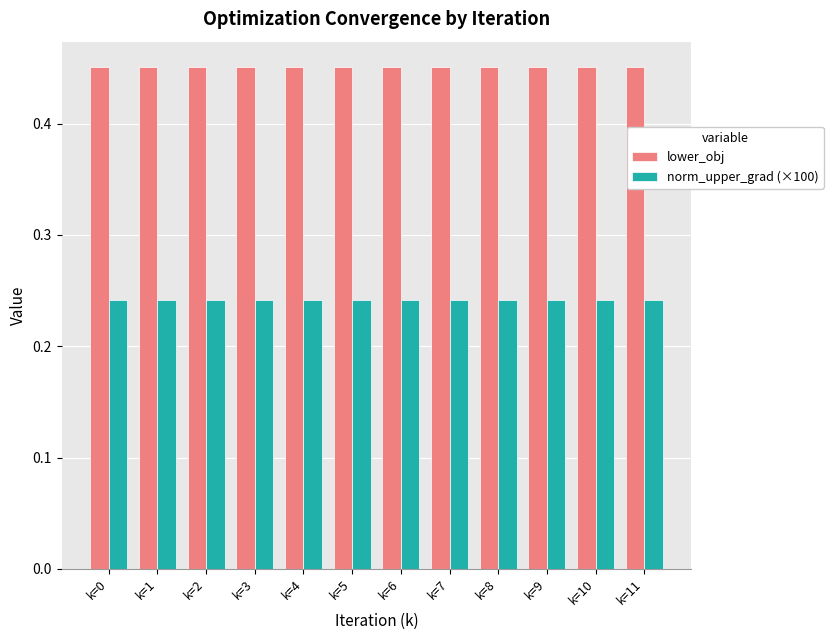

Does the chart contain any negative values?

No